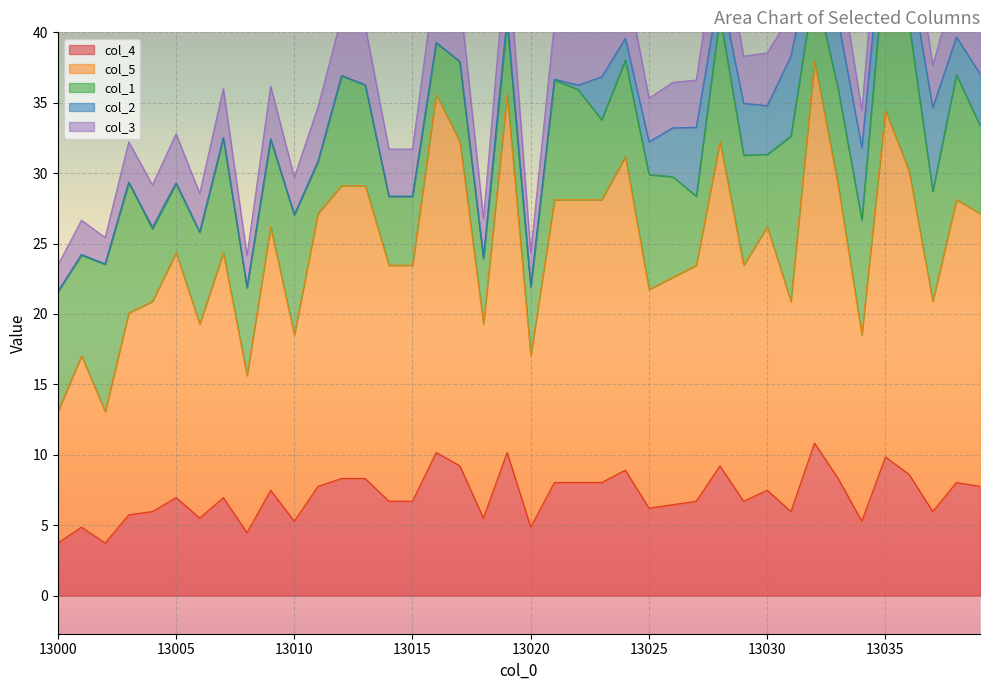

What value does the col_5 series have at 13012?

20.8